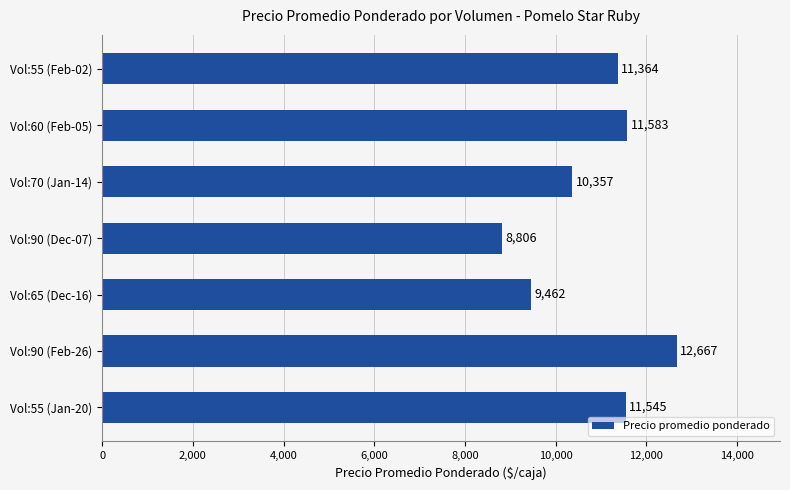

The value at Vol:90 (Feb-26) is 12667. True or false?

True